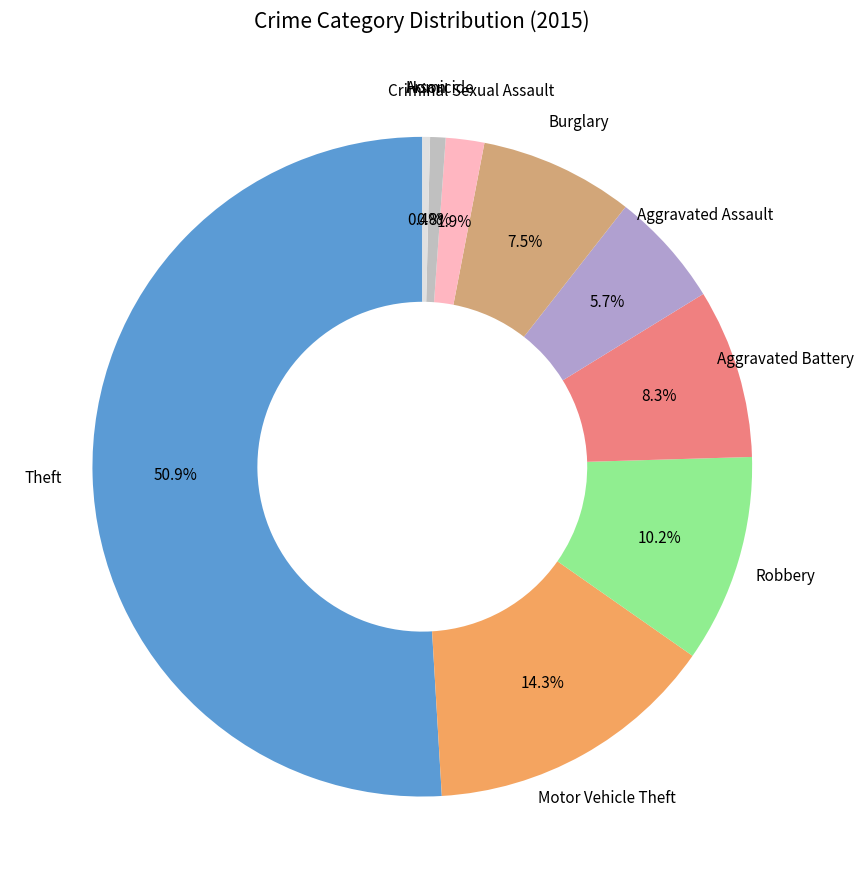

How many slices are in this pie chart?

9